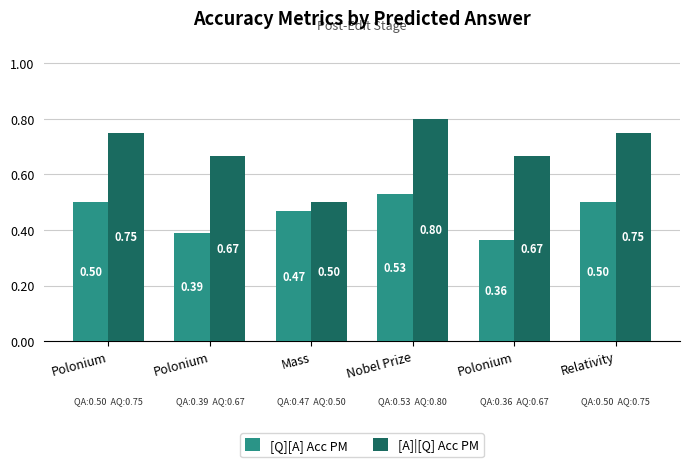

How many bars are there in each group?

2